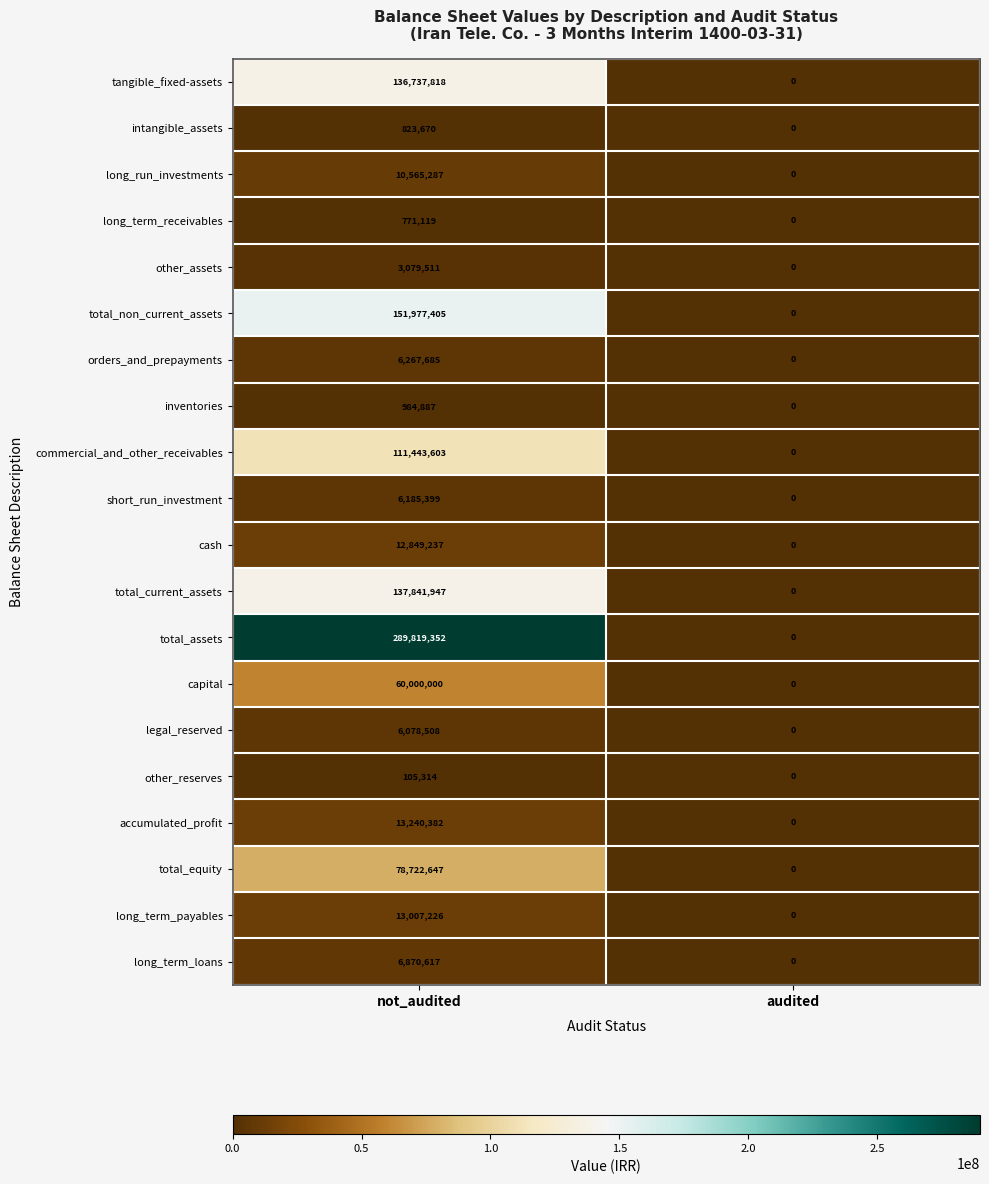

What is the difference between the maximum and minimum values in the short_run_investment series?

6185399